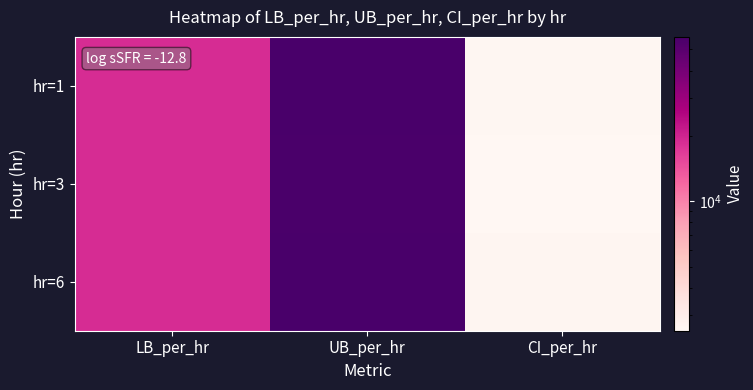

Reading left to right, list all the values displayed in this chart.

hr=1: LB_per_hr=18873.7	UB_per_hr=57113.6	CI_per_hr=2601.2
hr=3: LB_per_hr=18873.7	UB_per_hr=55766.9	CI_per_hr=2538.6
hr=6: LB_per_hr=18873.7	UB_per_hr=56487.7	CI_per_hr=2615.1